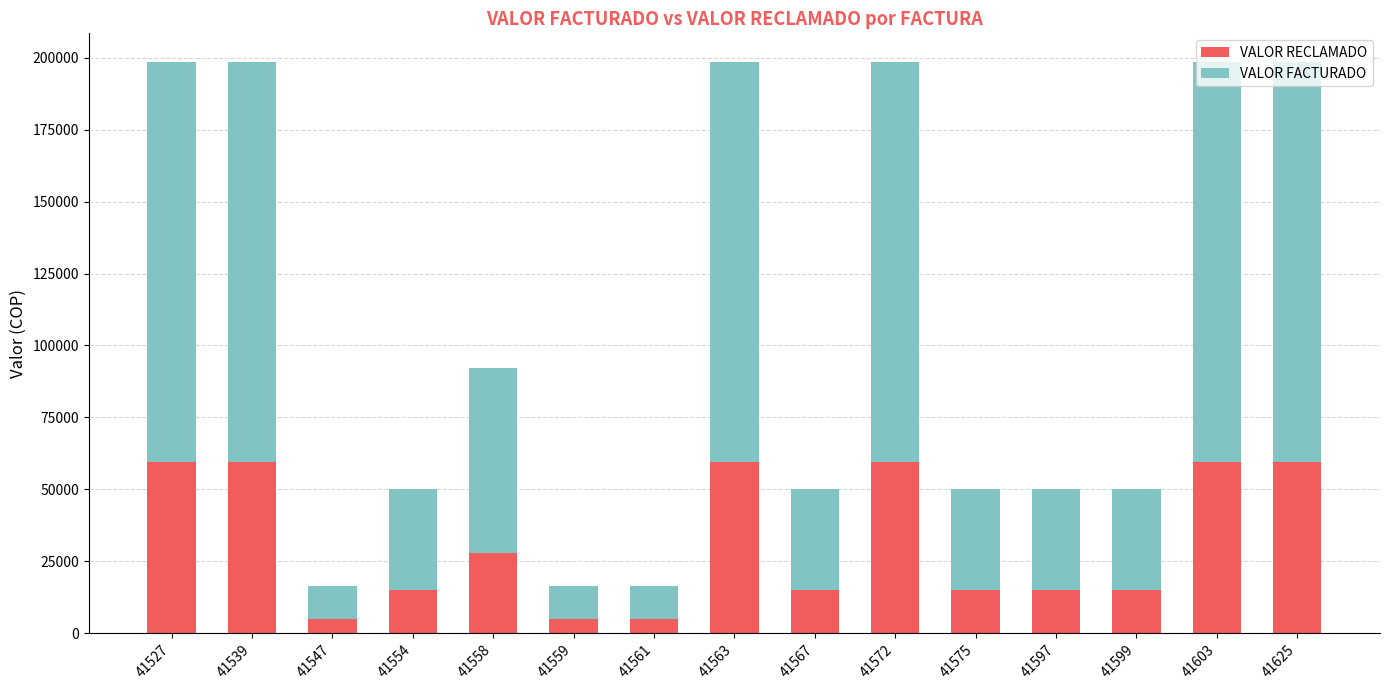

What is the value of the VALOR RECLAMADO bar at the 14th from the left?

59574.6